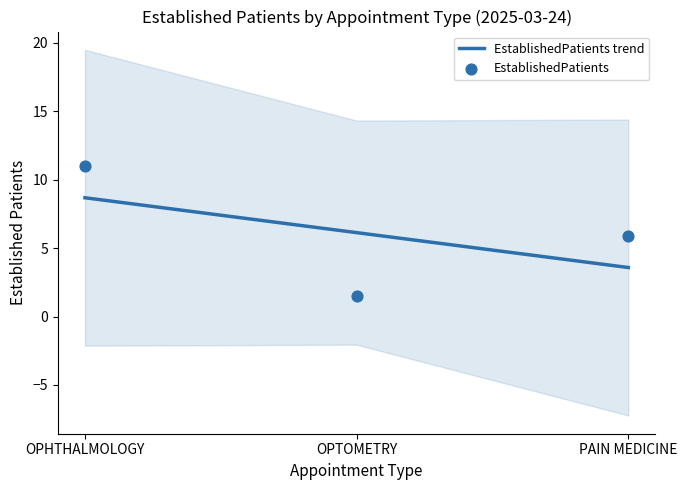

What is the change in value from OPHTHALMOLOGY to OPTOMETRY?

-9.5